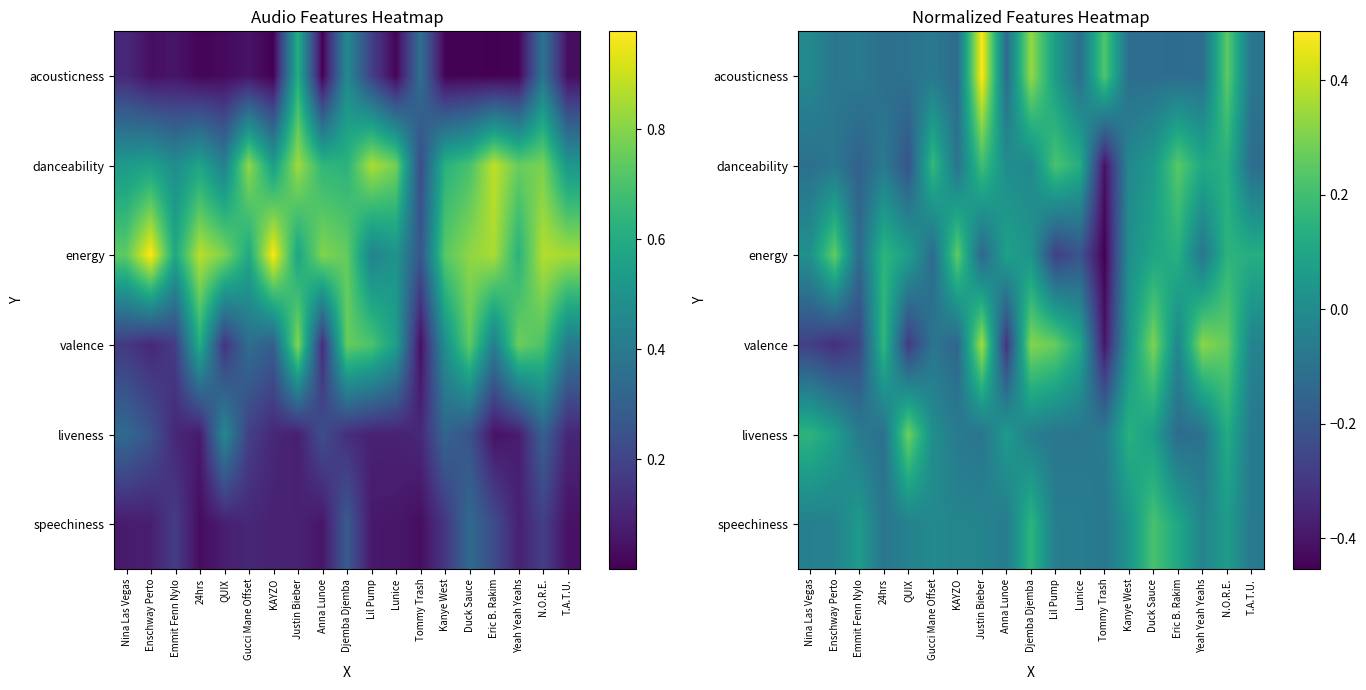

Between Eric B. Rakim and Gucci Mane Offset, which is larger?

Gucci Mane Offset